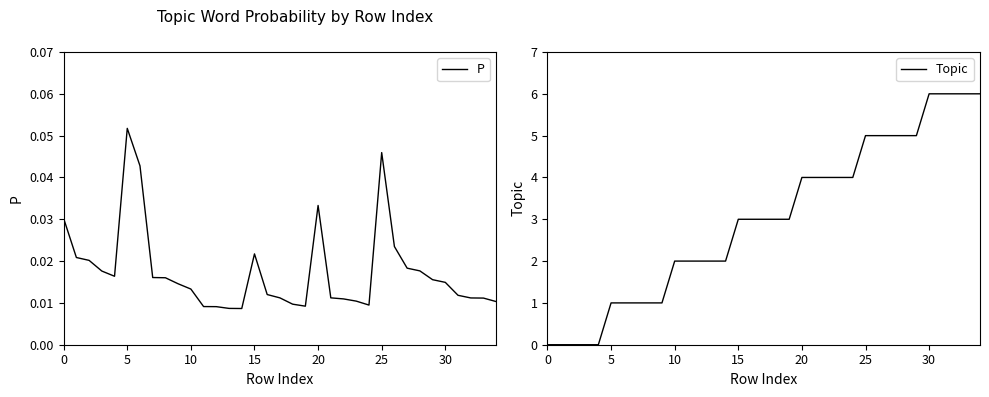

The Topic series shows 7.8 at 26. True or false?

False